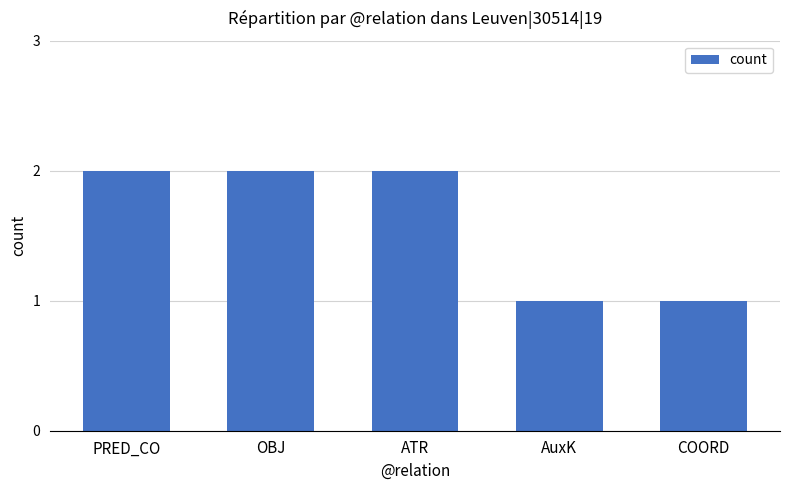

Are the bars horizontal?

No